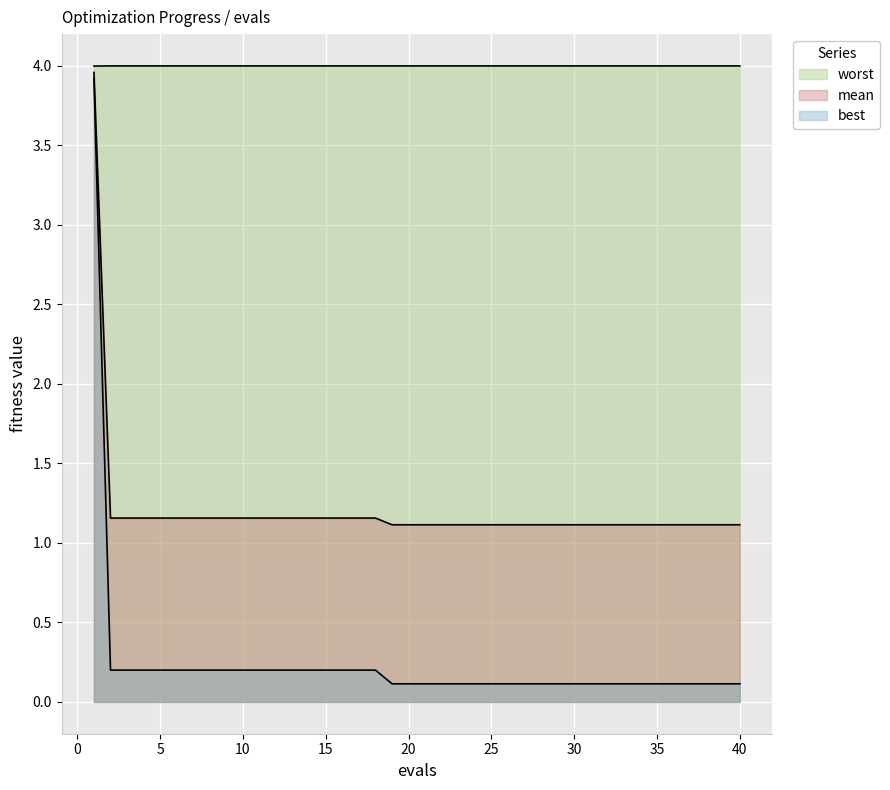

Reading right to left, transcribe all the data shown in this chart.

mean: 40=1.1	39=1.1	38=1.1	37=1.1	36=1.1	35=1.1	34=1.1	33=1.1	32=1.1	31=1.1	30=1.1	29=1.1	28=1.1	27=1.1	26=1.1	25=1.1	24=1.1	23=1.1	22=1.1	21=1.1	20=1.1	19=1.1	18=1.2	17=1.2	16=1.2	15=1.2	14=1.2	13=1.2	12=1.2	11=1.2	10=1.2	9=1.2	8=1.2	7=1.2	6=1.2	5=1.2	4=1.2	3=1.2	2=1.2	1=4.0
best: 40=0.1	39=0.1	38=0.1	37=0.1	36=0.1	35=0.1	34=0.1	33=0.1	32=0.1	31=0.1	30=0.1	29=0.1	28=0.1	27=0.1	26=0.1	25=0.1	24=0.1	23=0.1	22=0.1	21=0.1	20=0.1	19=0.1	18=0.2	17=0.2	16=0.2	15=0.2	14=0.2	13=0.2	12=0.2	11=0.2	10=0.2	9=0.2	8=0.2	7=0.2	6=0.2	5=0.2	4=0.2	3=0.2	2=0.2	1=3.9
worst: 40=4.0	39=4.0	38=4.0	37=4.0	36=4.0	35=4.0	34=4.0	33=4.0	32=4.0	31=4.0	30=4.0	29=4.0	28=4.0	27=4.0	26=4.0	25=4.0	24=4.0	23=4.0	22=4.0	21=4.0	20=4.0	19=4.0	18=4.0	17=4.0	16=4.0	15=4.0	14=4.0	13=4.0	12=4.0	11=4.0	10=4.0	9=4.0	8=4.0	7=4.0	6=4.0	5=4.0	4=4.0	3=4.0	2=4.0	1=4.0